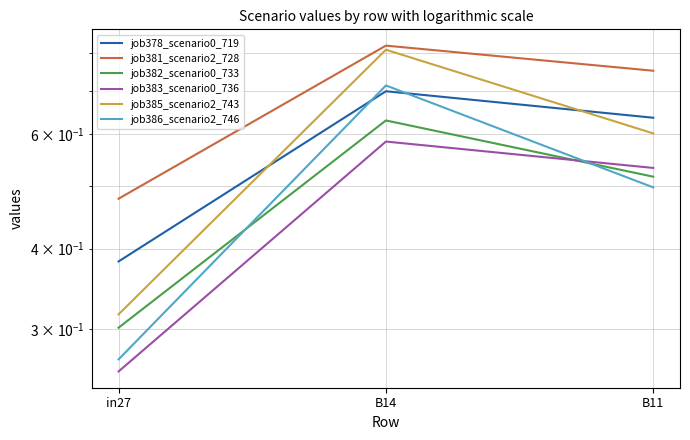

Rank the series by their maximum value, from lowest to highest.

job383_scenario0_736, job382_scenario0_733, job378_scenario0_719, job386_scenario2_746, job385_scenario2_743, job381_scenario2_728